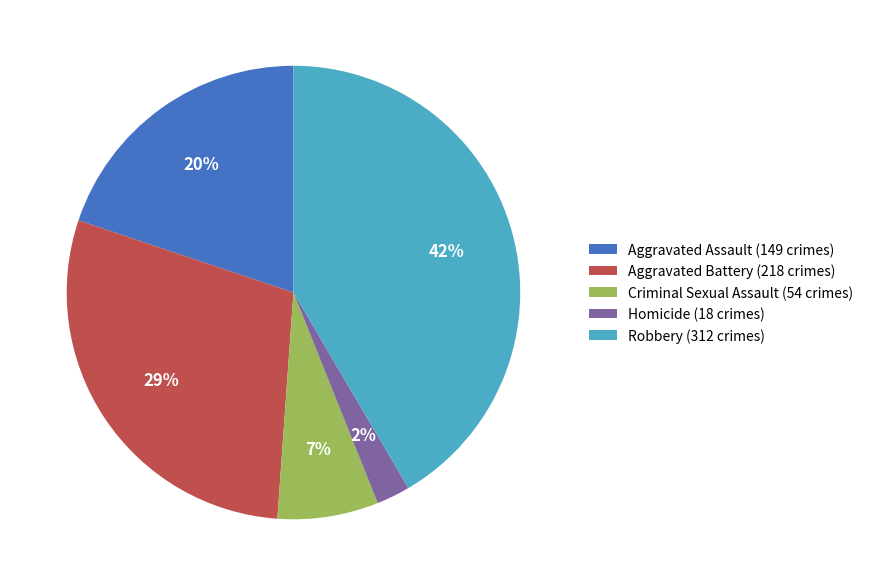

What percentage is the Robbery slice, to the nearest percent?

42%